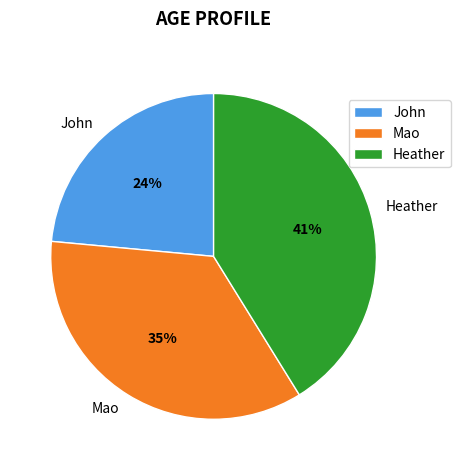

How many slices are in this pie chart?

3